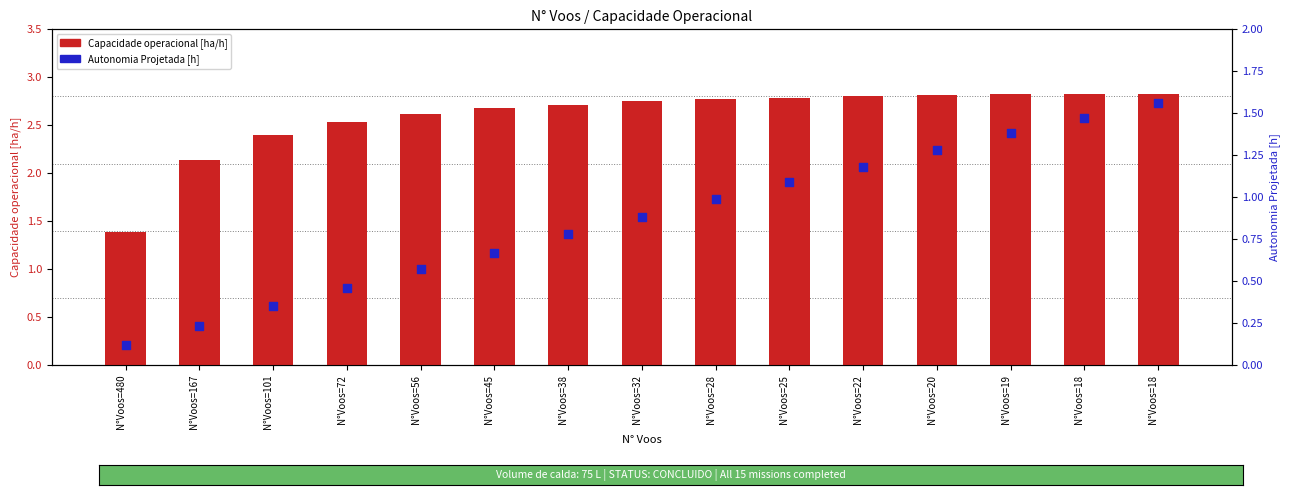

At how many categories does at least one series exceed 0?

15